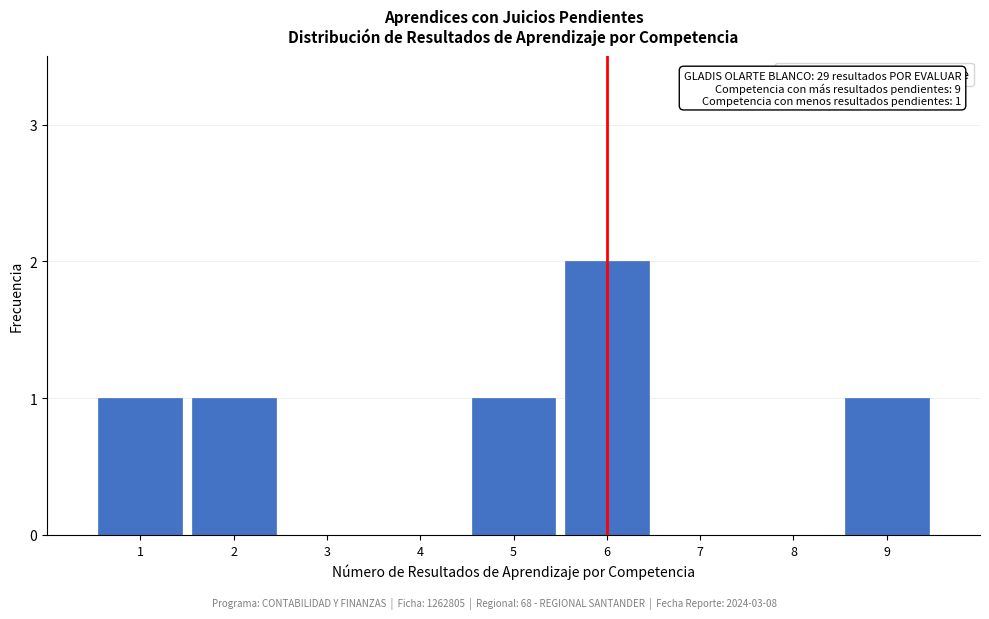

Reading left to right, what are all the values shown in this chart?

1=1	2=1	3=0	4=0	5=1	6=2	7=0	8=0	9=1